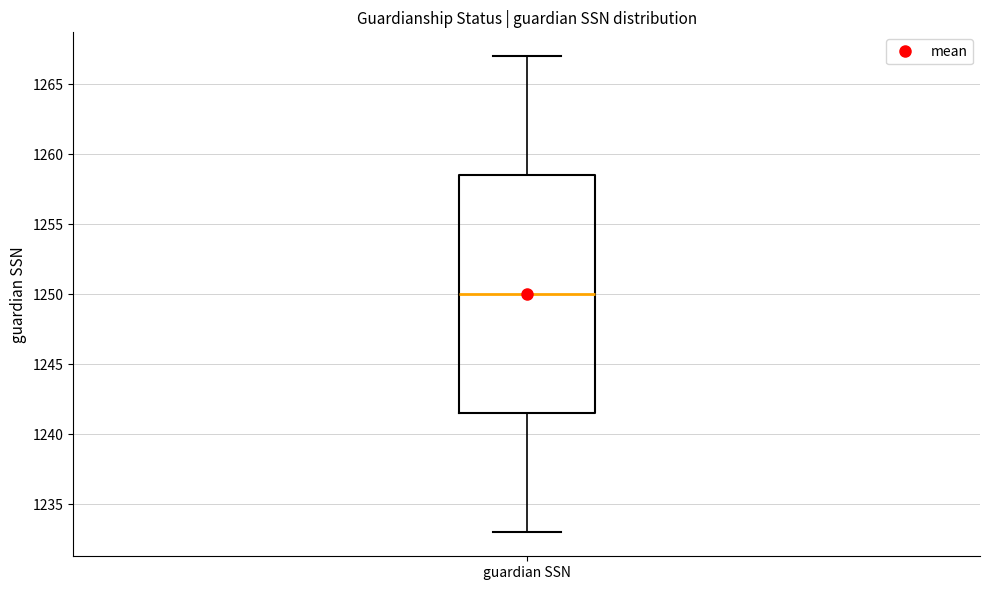

Read this box plot against the y-axis: the position of the median line, the range covered by the box, and the ends of both whiskers. The values are not printed on the chart, so give them approximately, as read against the axis.

median 1250.0, box 1241.5 to 1258.5, whiskers 1233.0 to 1267.0